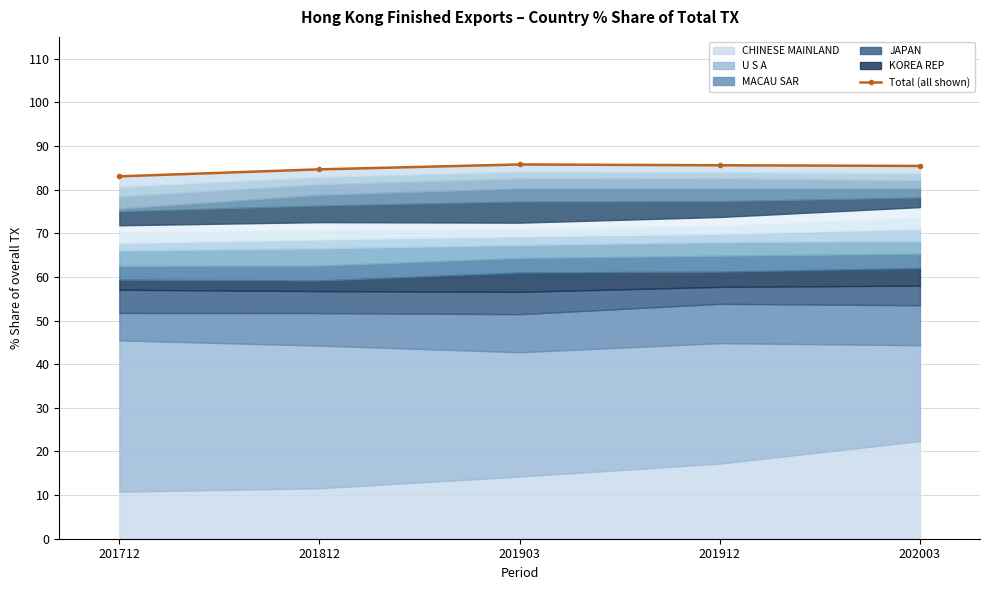

Between 201912 and 201903, which is larger?

201903